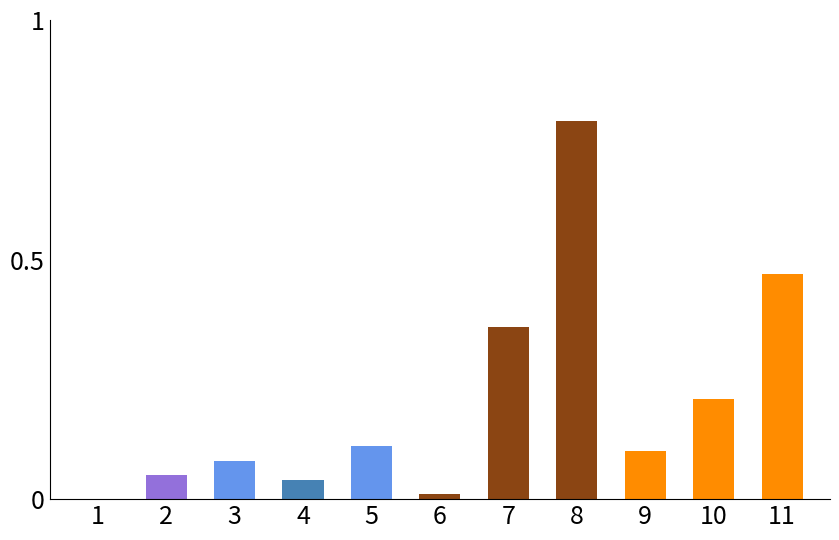

How many bars are there in total?

11